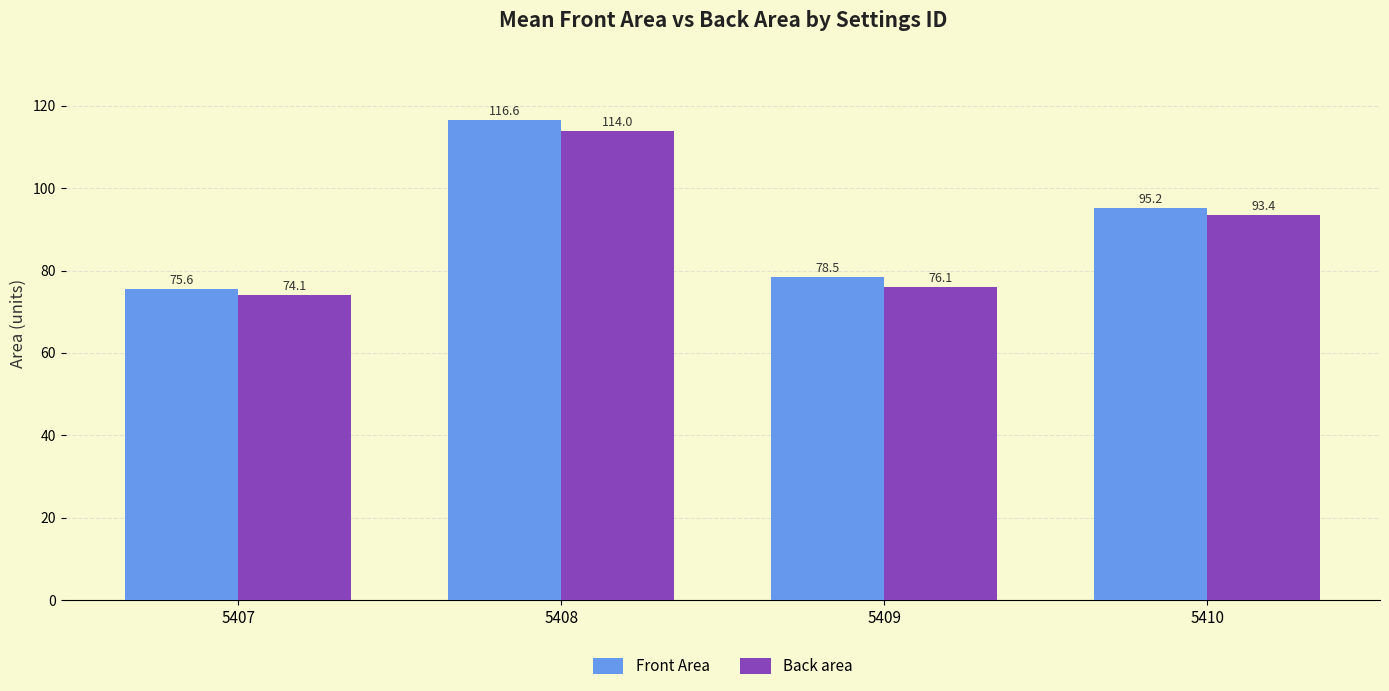

The Front Area series shows 75.6 at 5407. True or false?

True